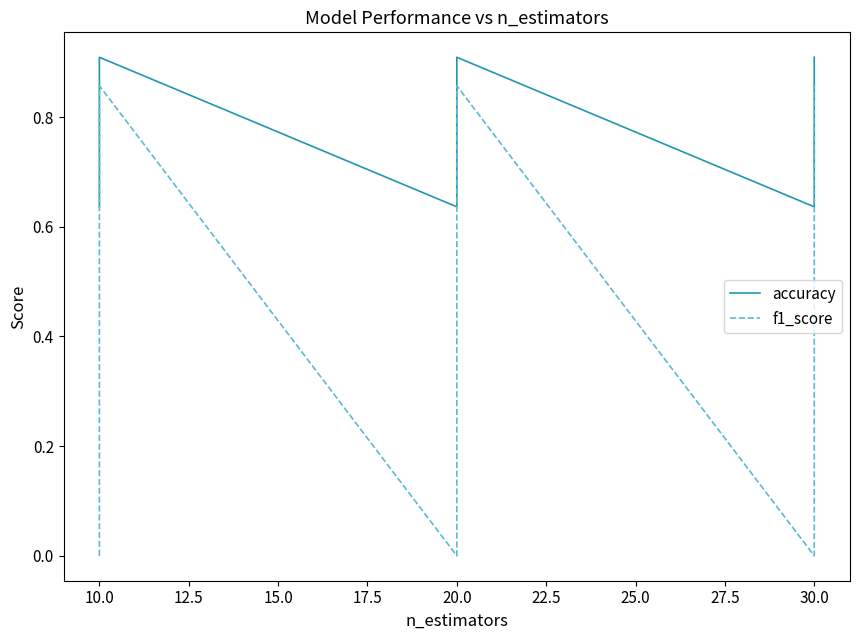

Reading left to right, list all the values displayed in this chart.

accuracy: 0.6	0.6	0.6	0.6	0.9	0.9	0.6	0.6	0.9	0.9	0.9	0.9	0.6	0.6	0.9	0.9	0.9	0.9
f1_score: 0.0	0.0	0.0	0.0	0.9	0.9	0.0	0.0	0.9	0.9	0.9	0.9	0.0	0.0	0.9	0.9	0.9	0.9